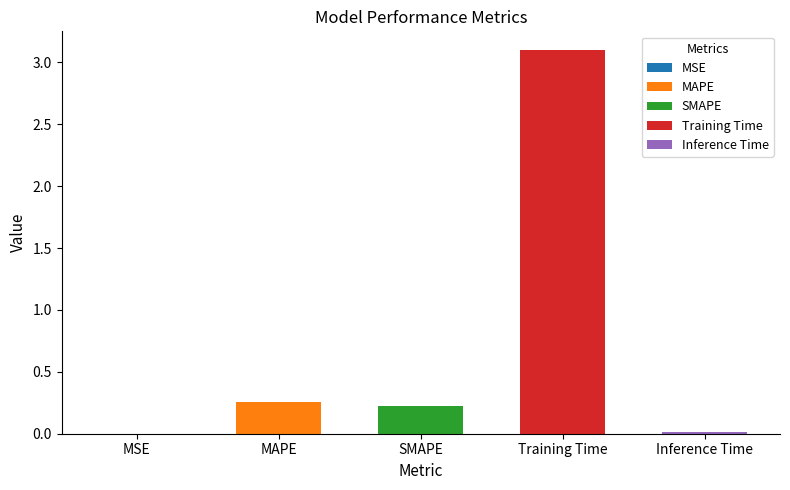

Are the bars horizontal?

No